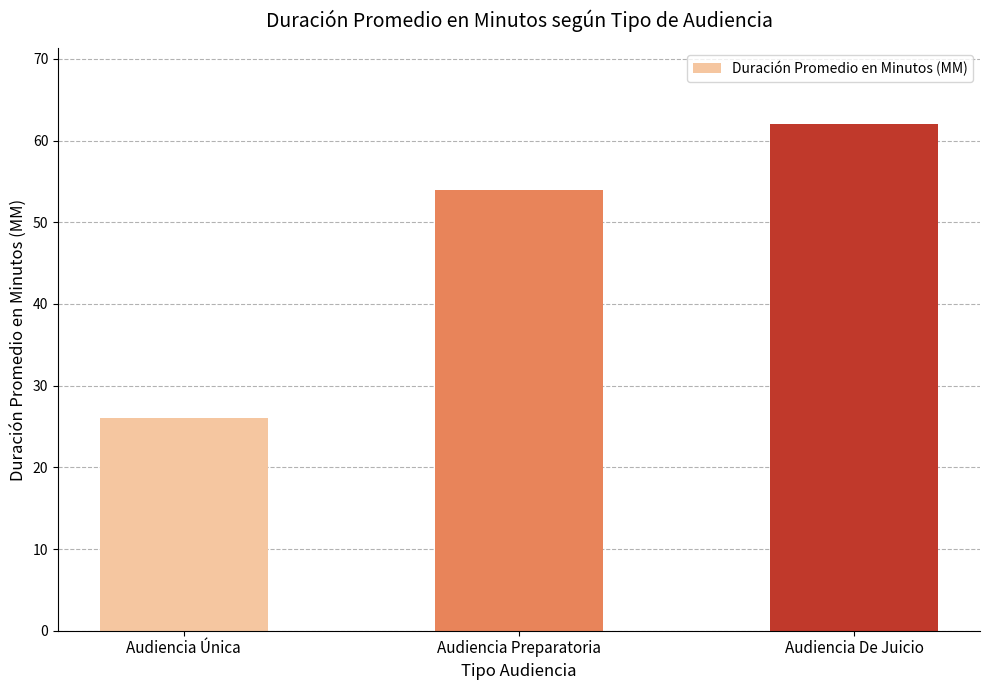

What is the average value?

47